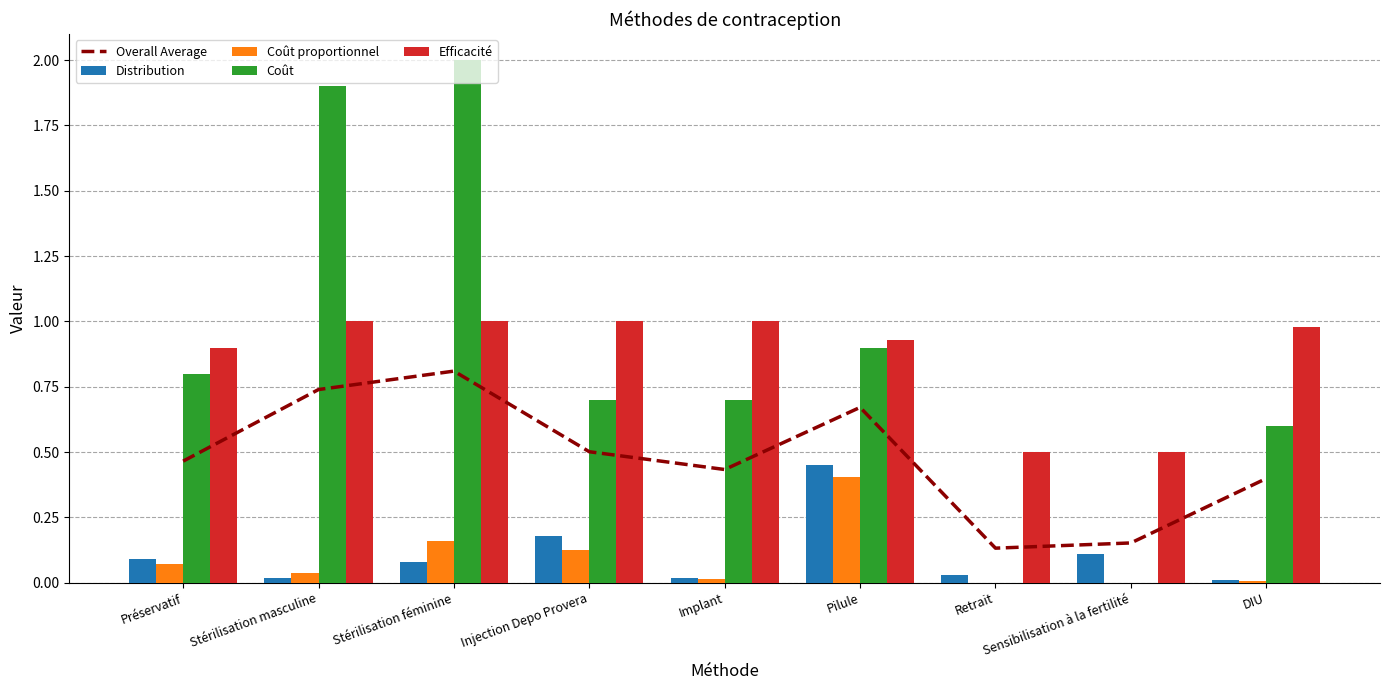

At how many categories does at least one series exceed 1?

2